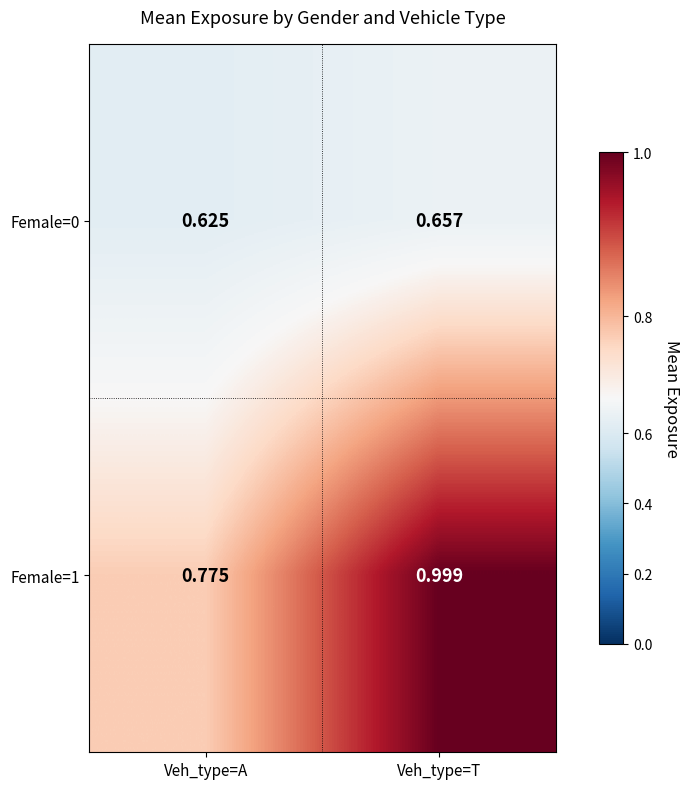

Count the number of data series in this chart.

2